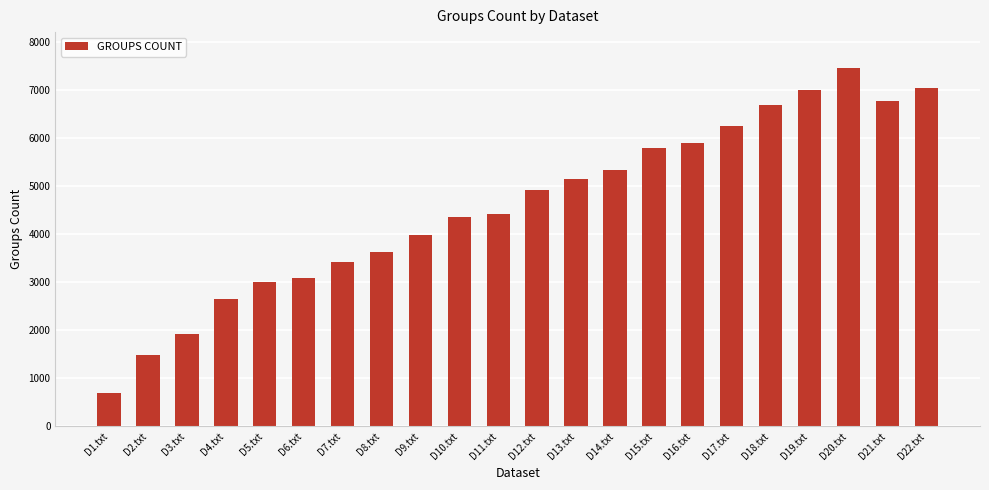

Where is the data nearest to the value 4073?

D9.txt